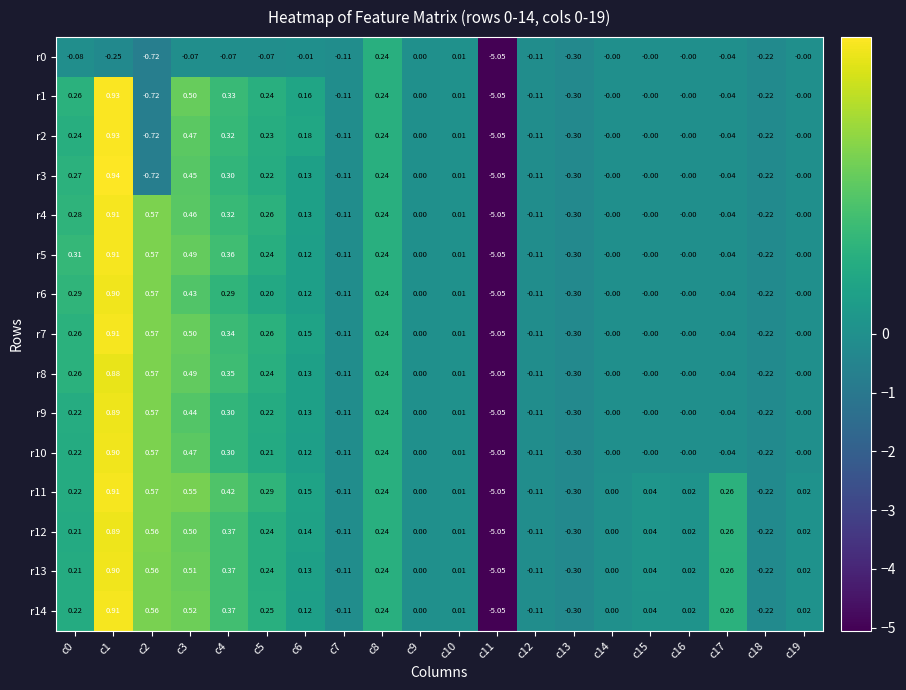

Is the value of r2 at c9 greater than the value of r11 at c5?

No